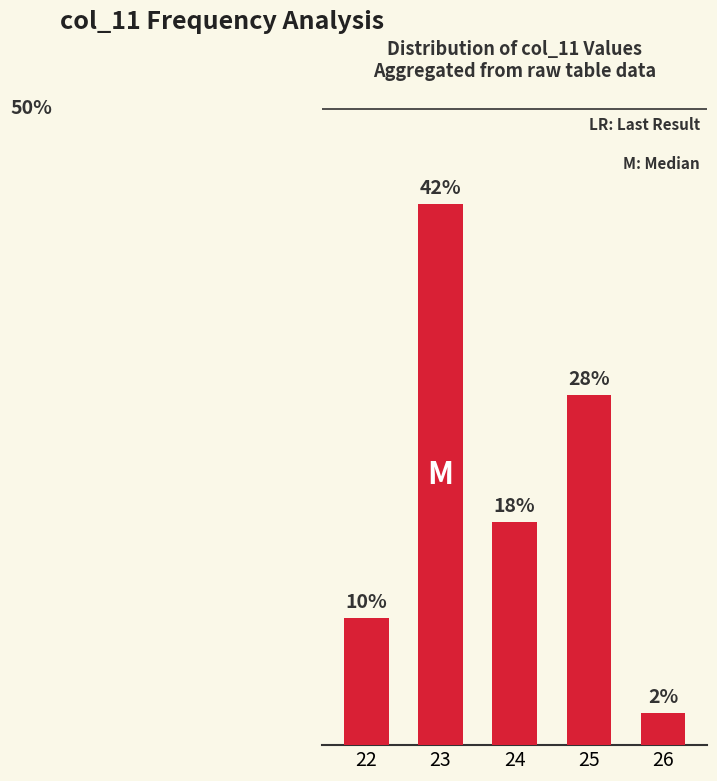

What is the value of the 1st bar from the left?

10.0